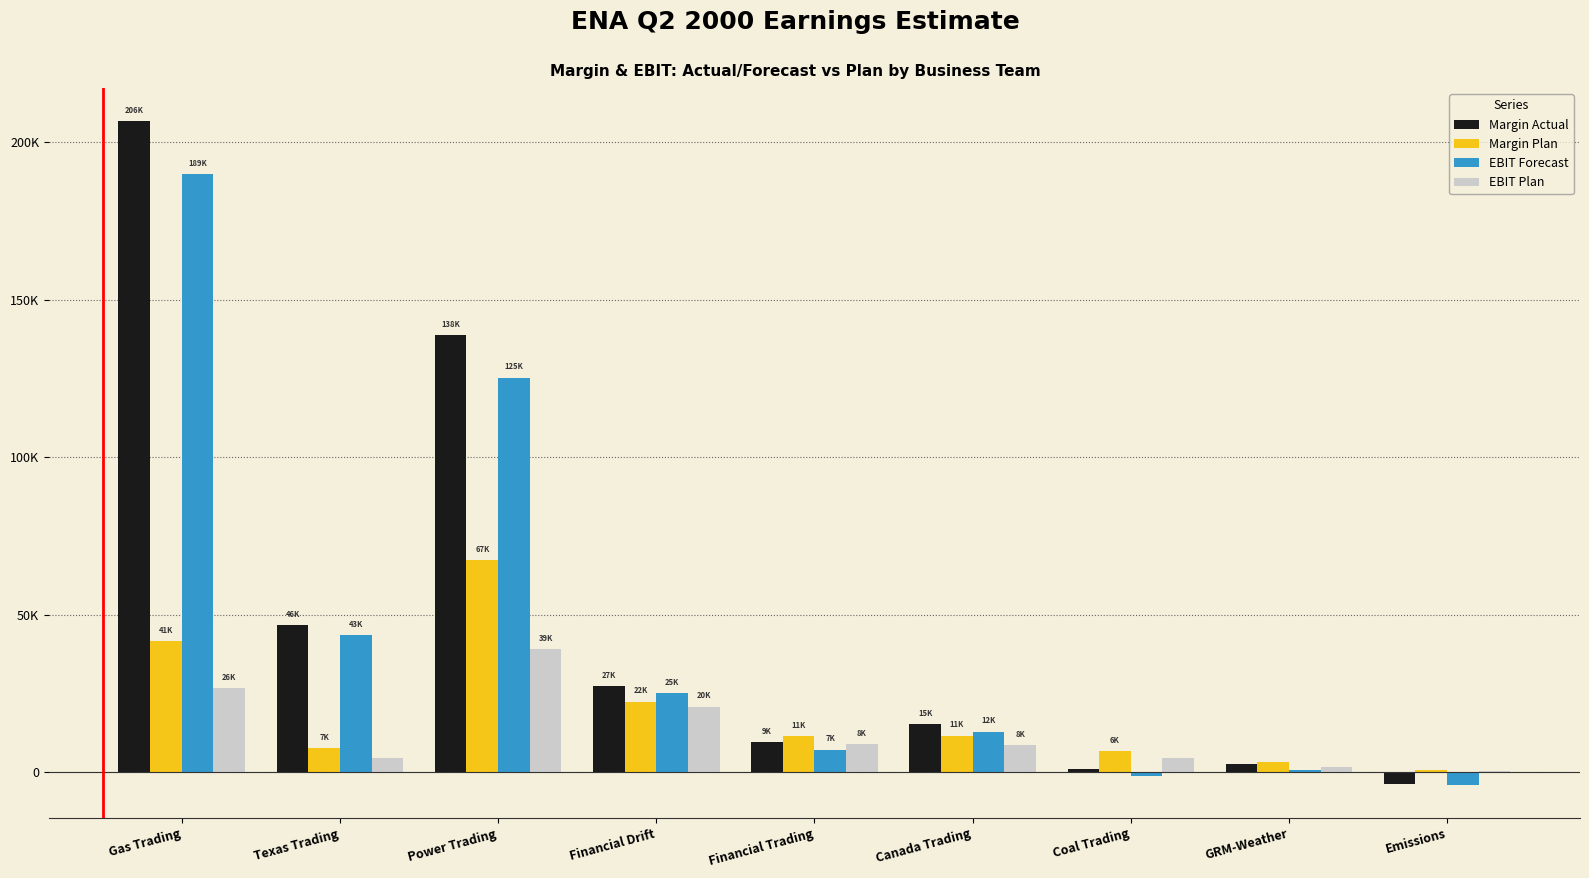

What are all the series names shown in the legend?

Margin Actual, Margin Plan, EBIT Forecast, EBIT Plan